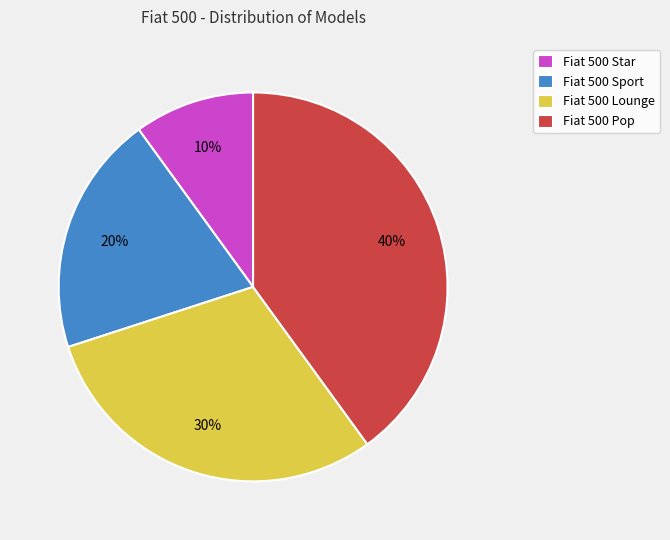

Is Fiat 500 Pop the majority of the pie?

No